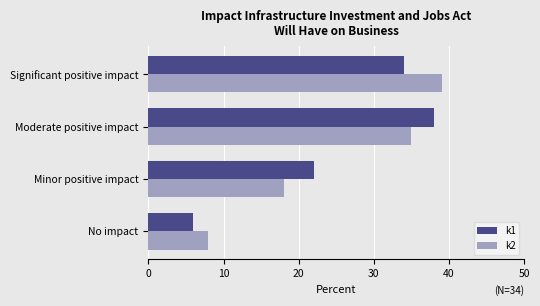

What is the sum of the k2 values at No impact and Moderate positive impact?

43